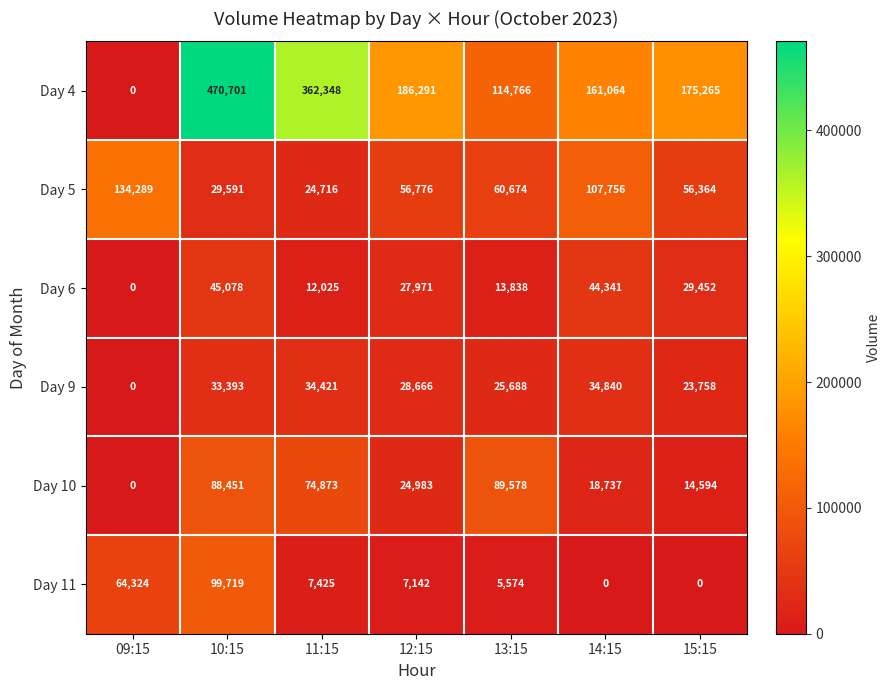

Which series has the widest spread of values?

Day 4